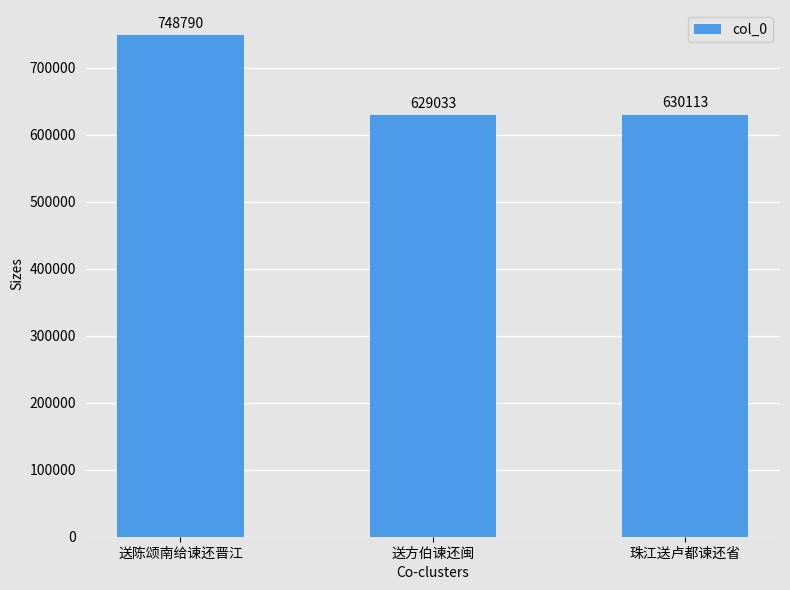

Reading left to right, extract all data points from this chart.

748790	629033	630113